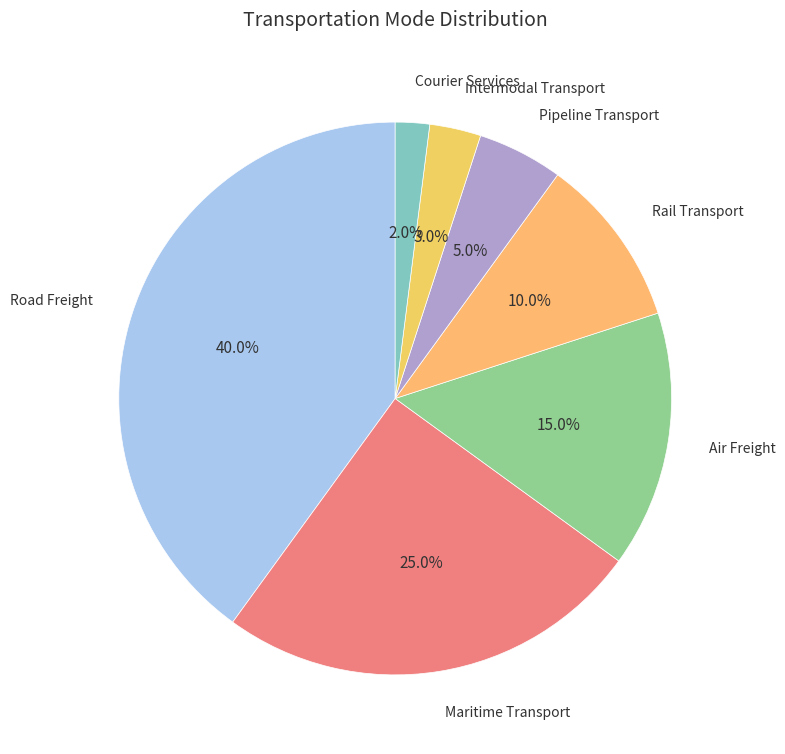

To the nearest percent, what is the difference between the Pipeline Transport and Air Freight slice percentages?

10%